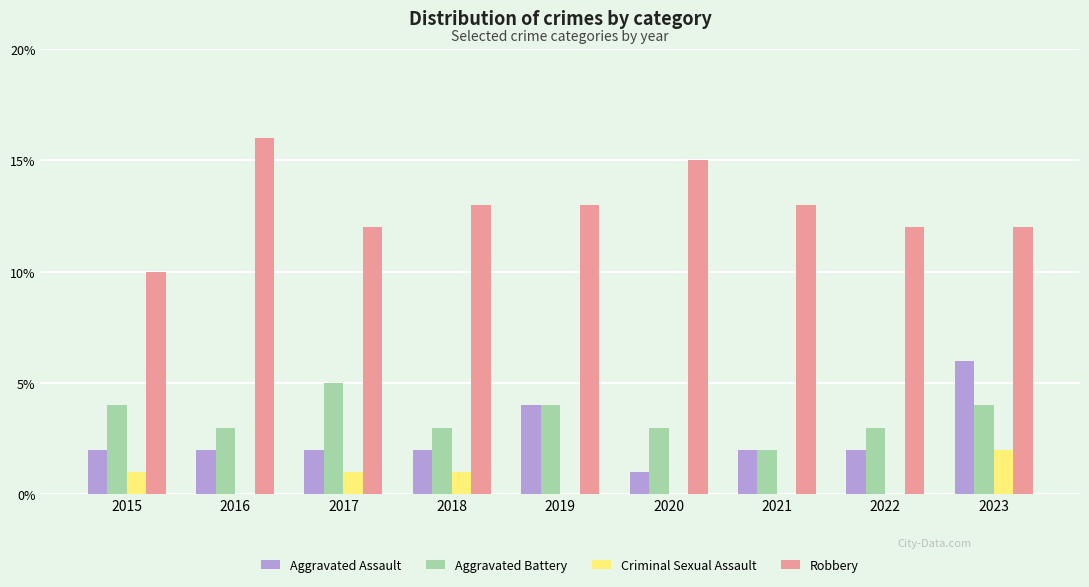

What is the average value of the Robbery series?

13